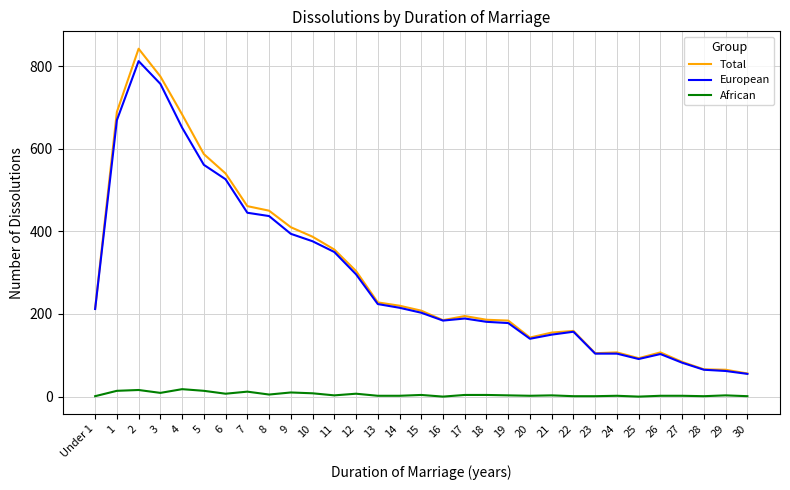

What is the greatest value displayed?

842